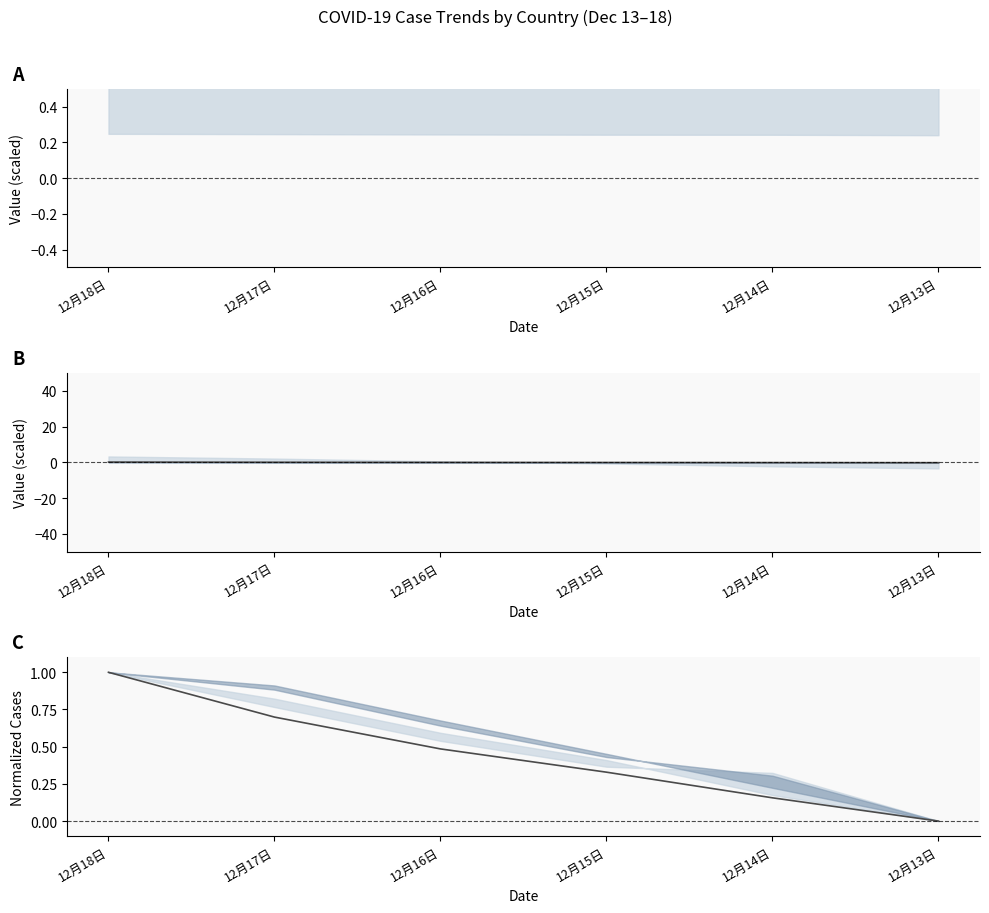

What value does the data have at 12月15日?

0.3